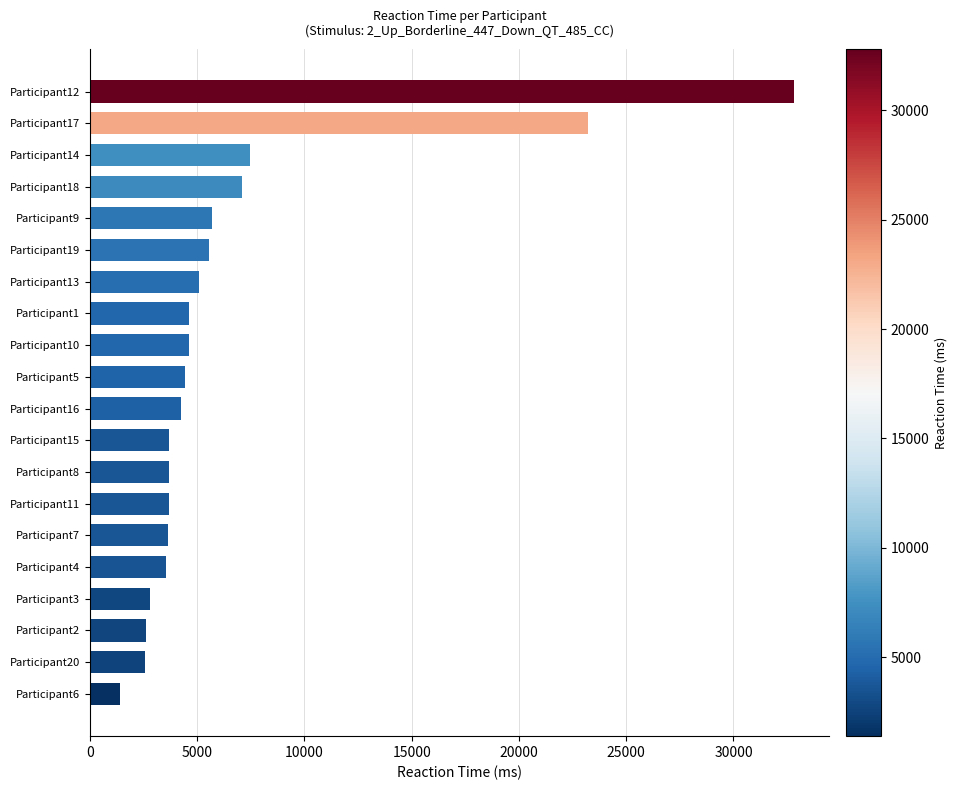

What is the minimum value shown in the chart?

1382